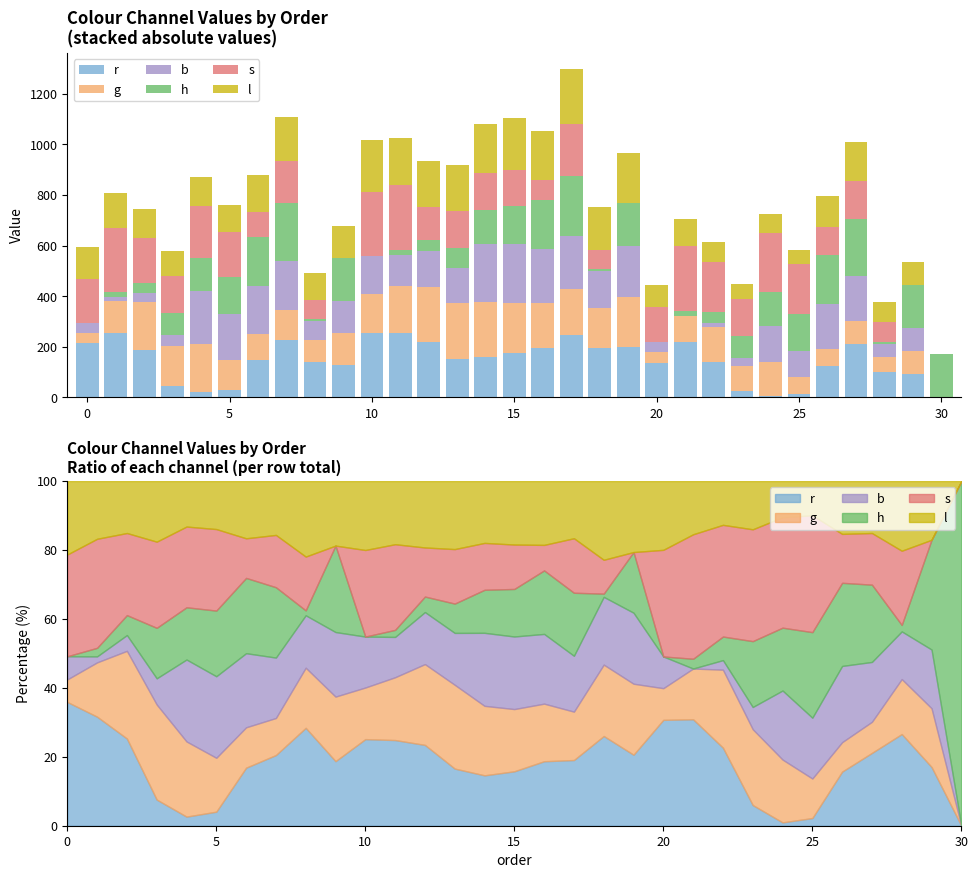

Is the value of g at 18 greater than the value of r at 25?

Yes